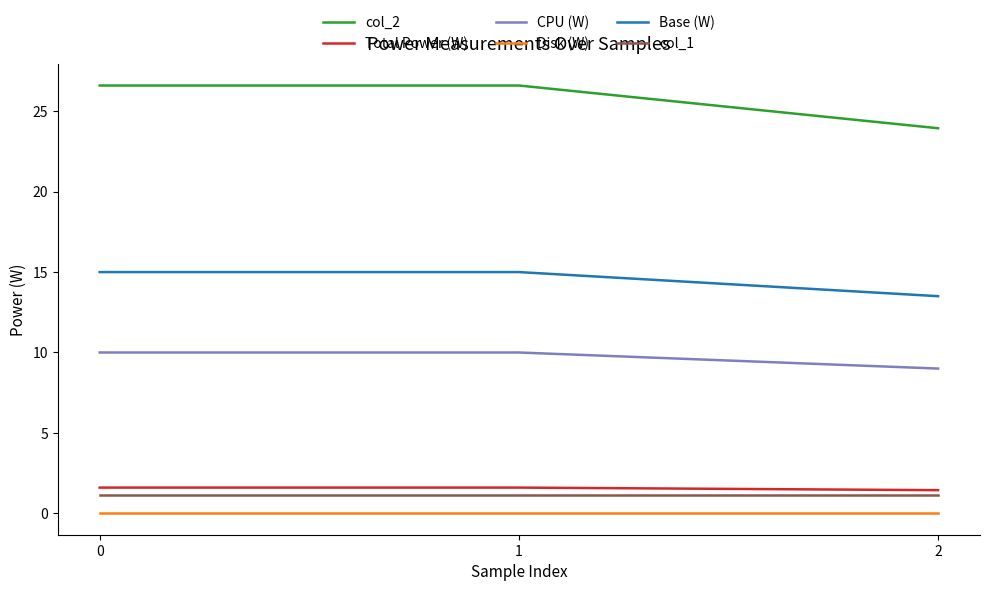

The CPU (W) series shows 10.0 at 1. True or false?

True